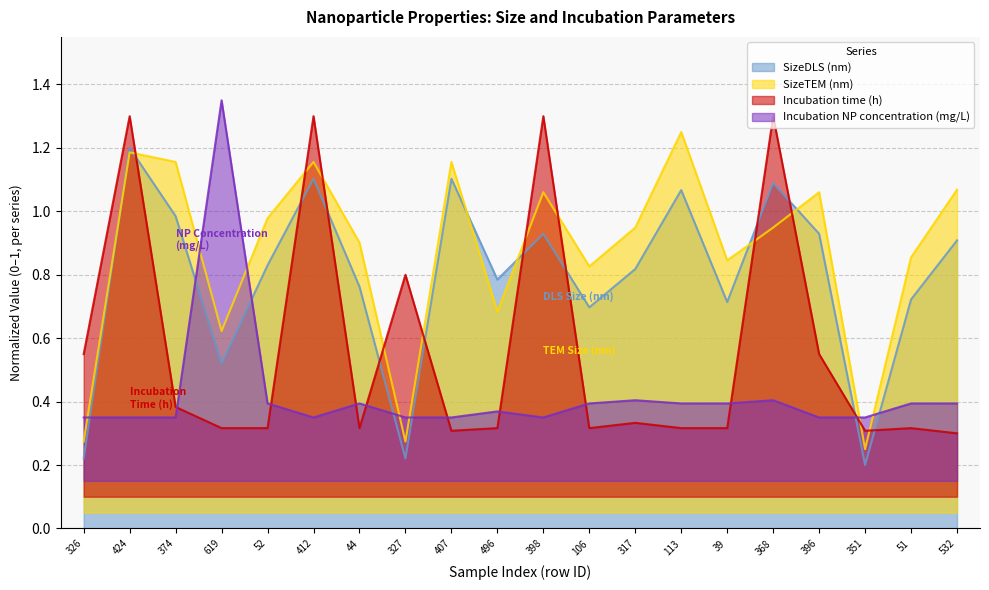

What is the smallest value displayed?

0.2